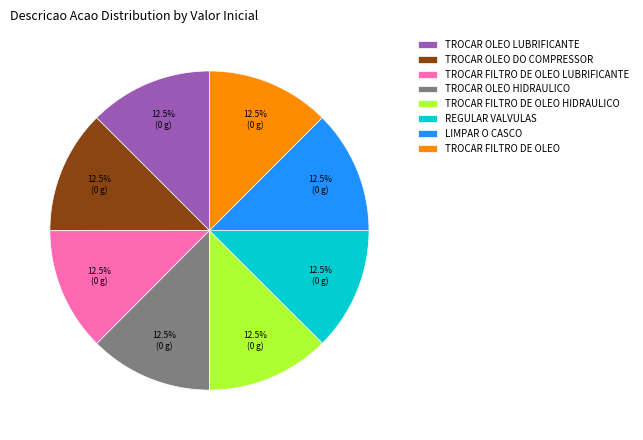

Approximately how many times larger is the value at TROCAR FILTRO DE OLEO LUBRIFICANTE compared to TROCAR OLEO DO COMPRESSOR?

1.0